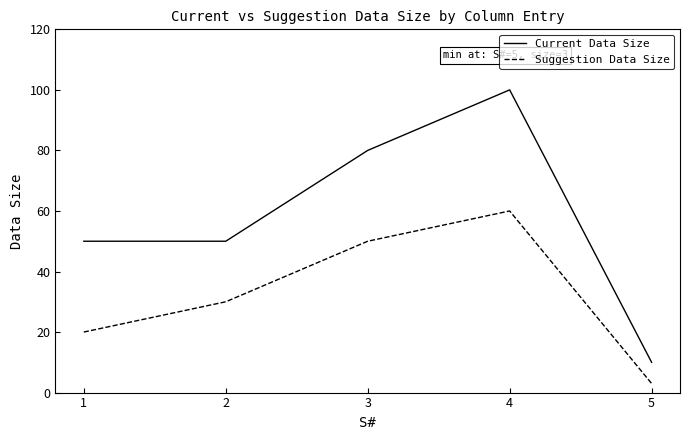

Which series has the largest total across all categories?

Current Data Size